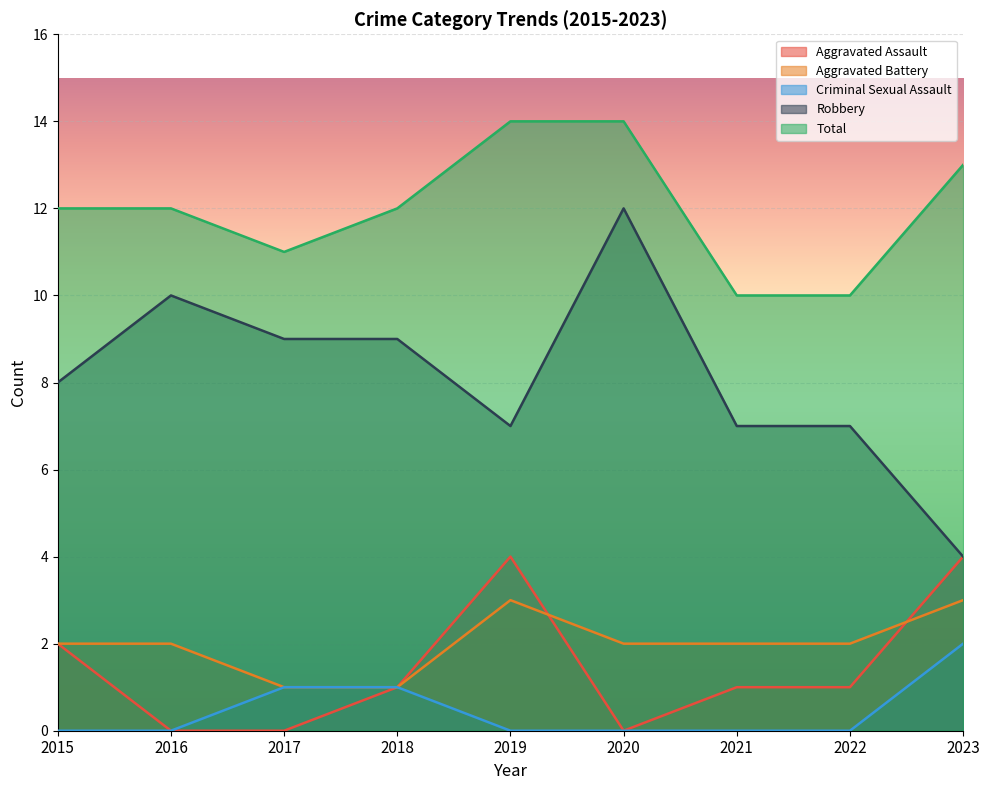

What is the sum of the Robbery values at 2019 and 2022?

14